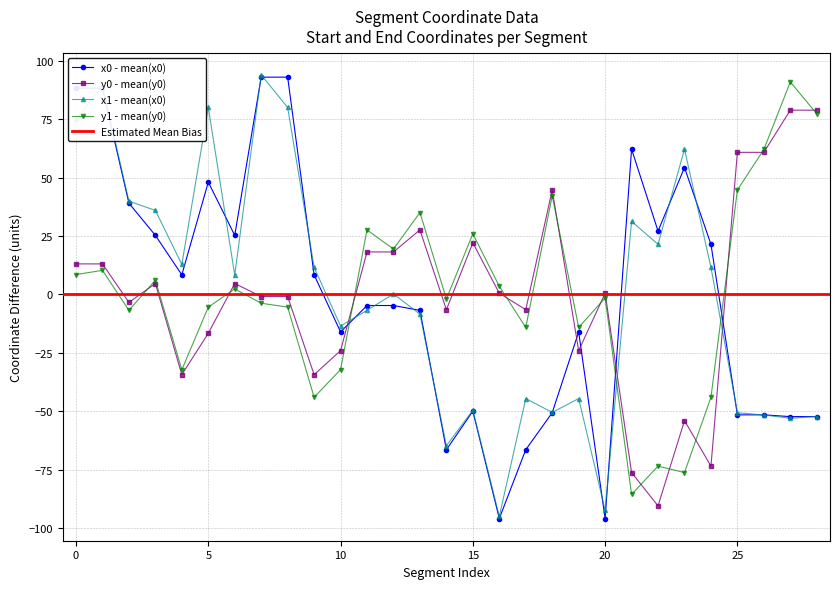

How many values in x1 are below zero?

14